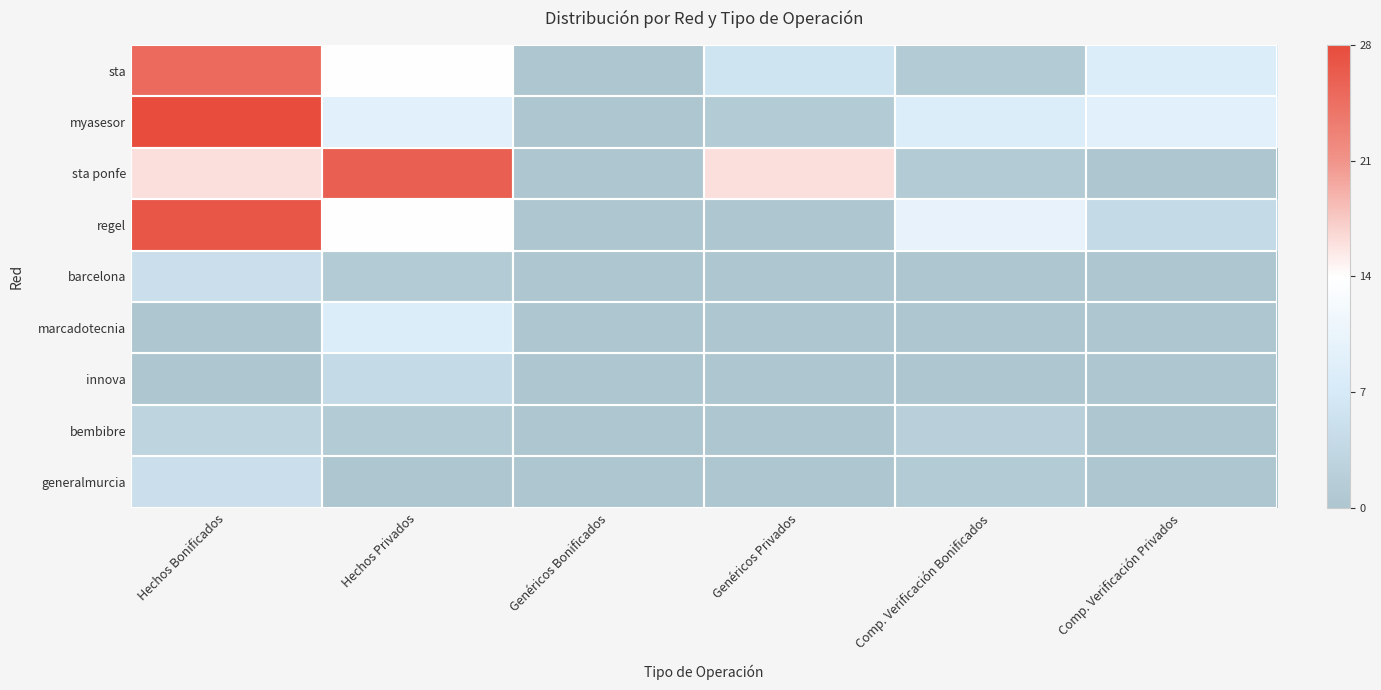

Which series has the widest spread of values?

myasesor